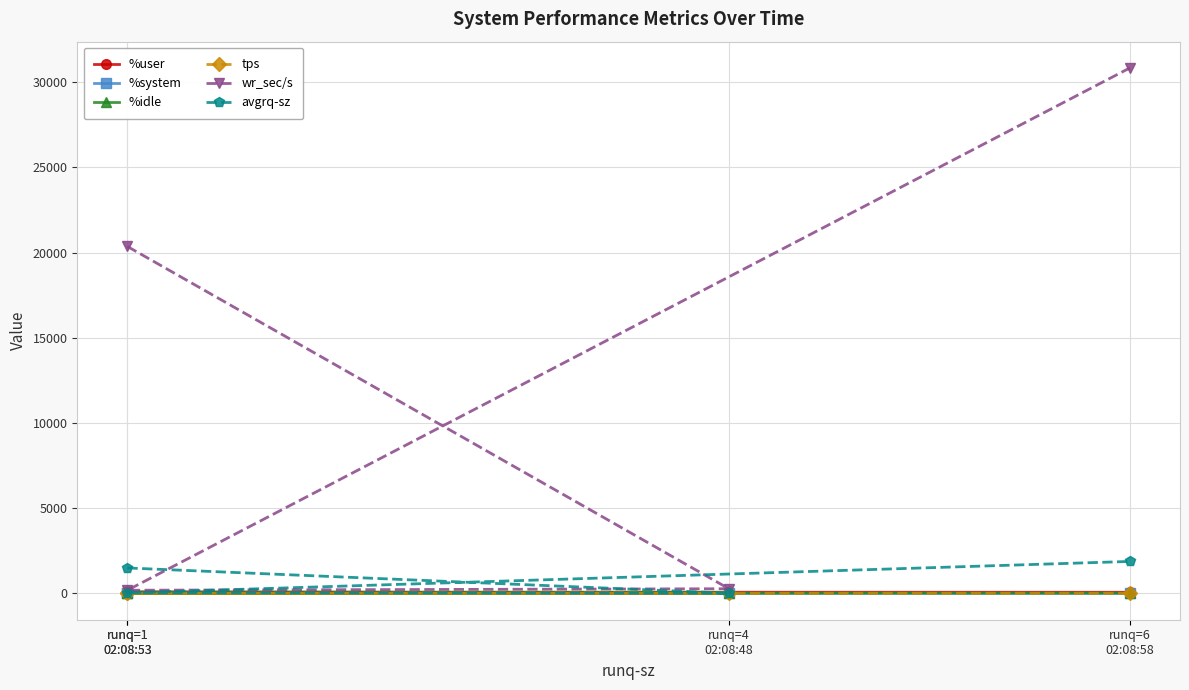

Is this an area chart (filled region under the line)?

No